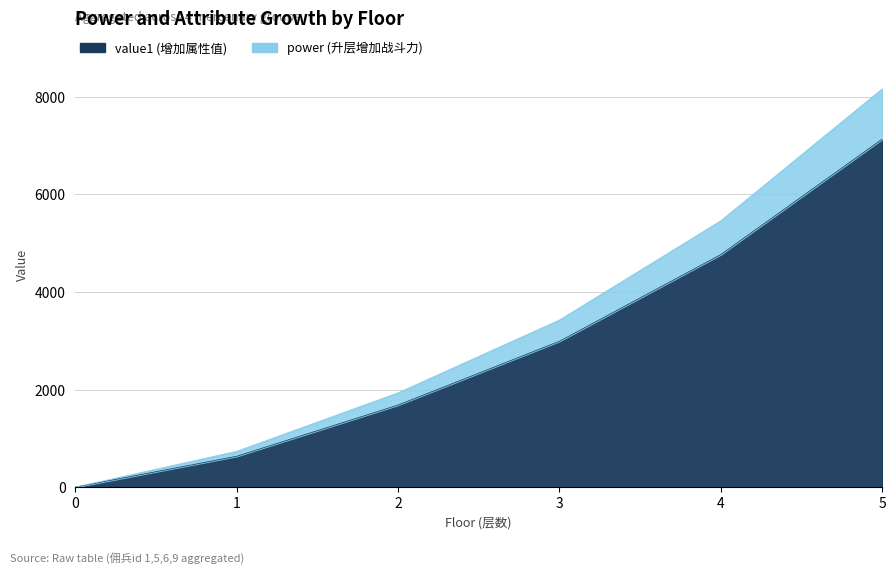

True or false: value1 (attr1) and power intersect in this chart.

False